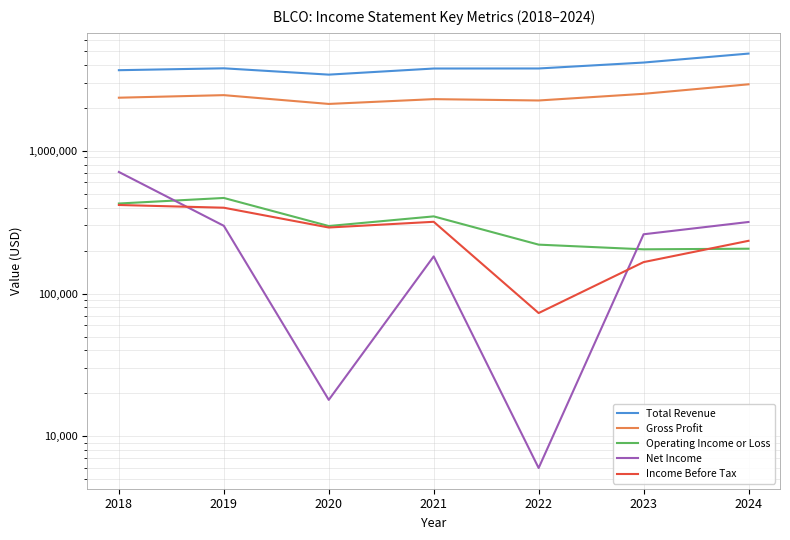

Rank the categories by Total Revenue value from highest to lowest.

2024, 2023, 2019, 2022, 2021, 2018, 2020